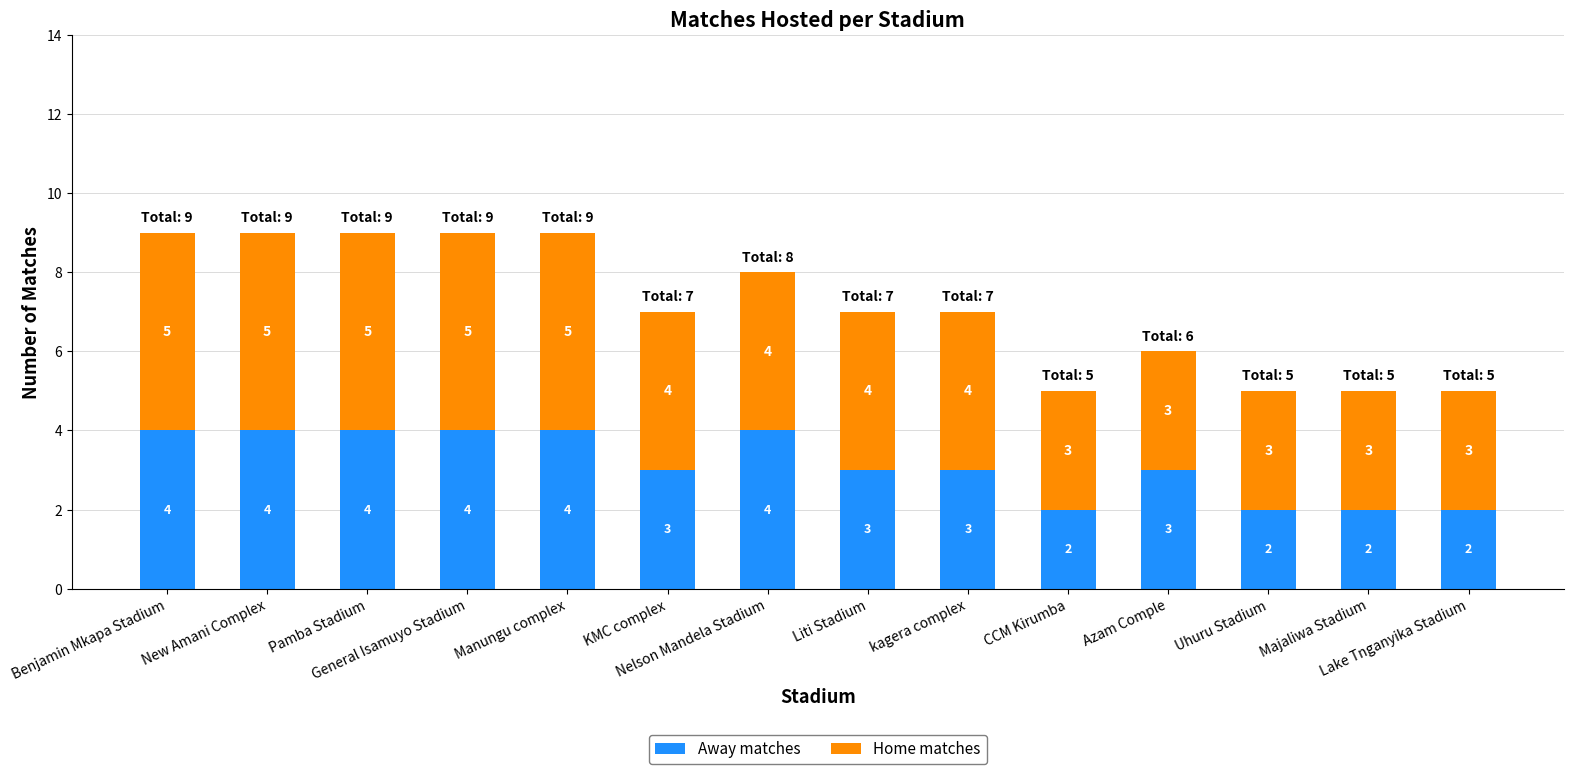

Count the Away matches values in the range 2 to 4.

14